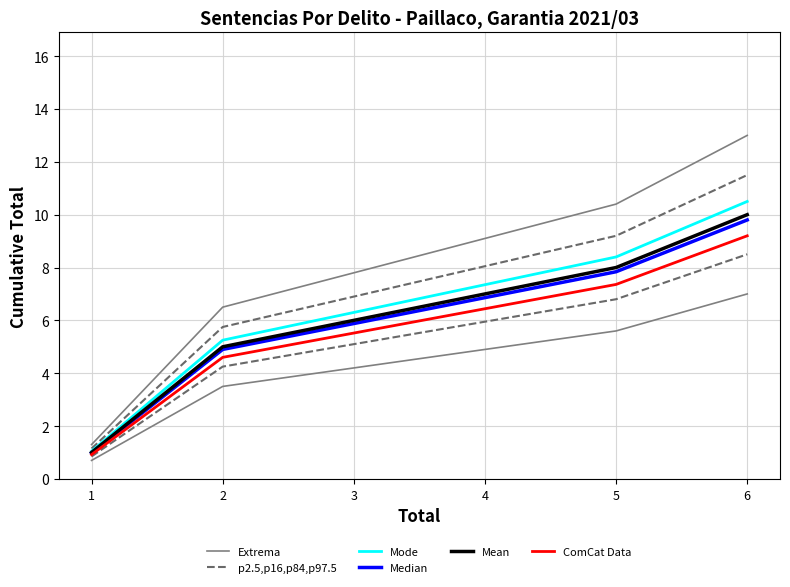

Is it true that p2.5,p16,p84,p97.5 equals 14.4 at 4?

False